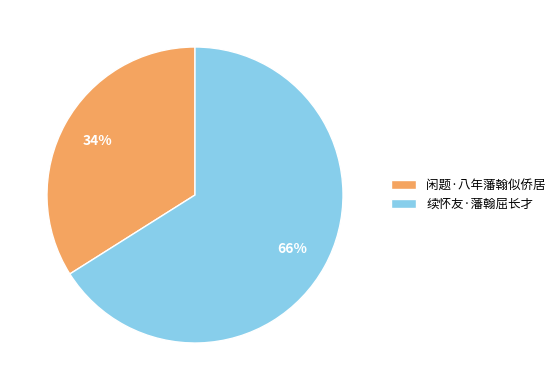

Do 闲题·八年藩翰似侨居 and 续怀友·藩翰屈长才 together represent more than half of the pie?

Yes